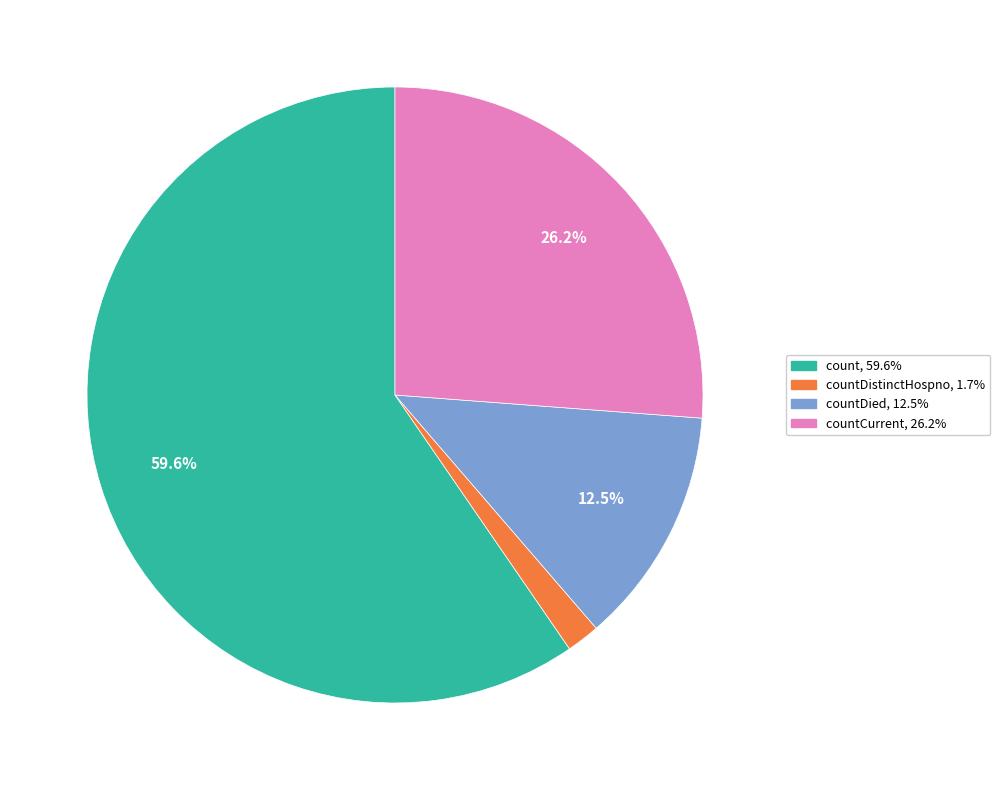

How many slices are in this pie chart?

4